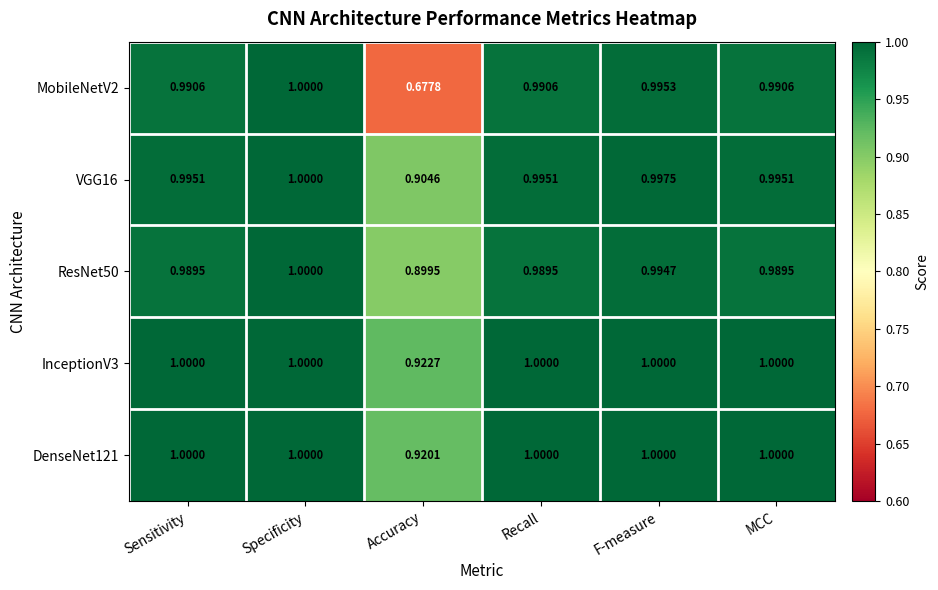

Is the value of VGG16 at F-measure greater than the value of InceptionV3 at MCC?

No